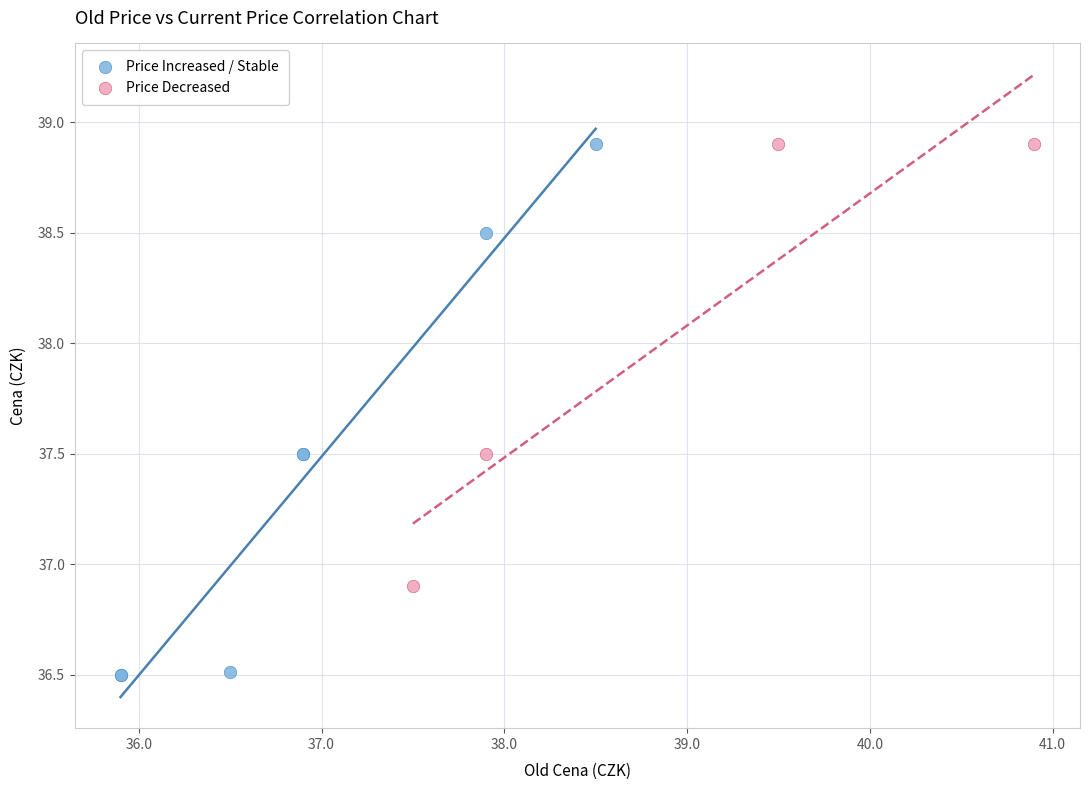

Which series has the widest spread of Y values?

Price Increased / Stable